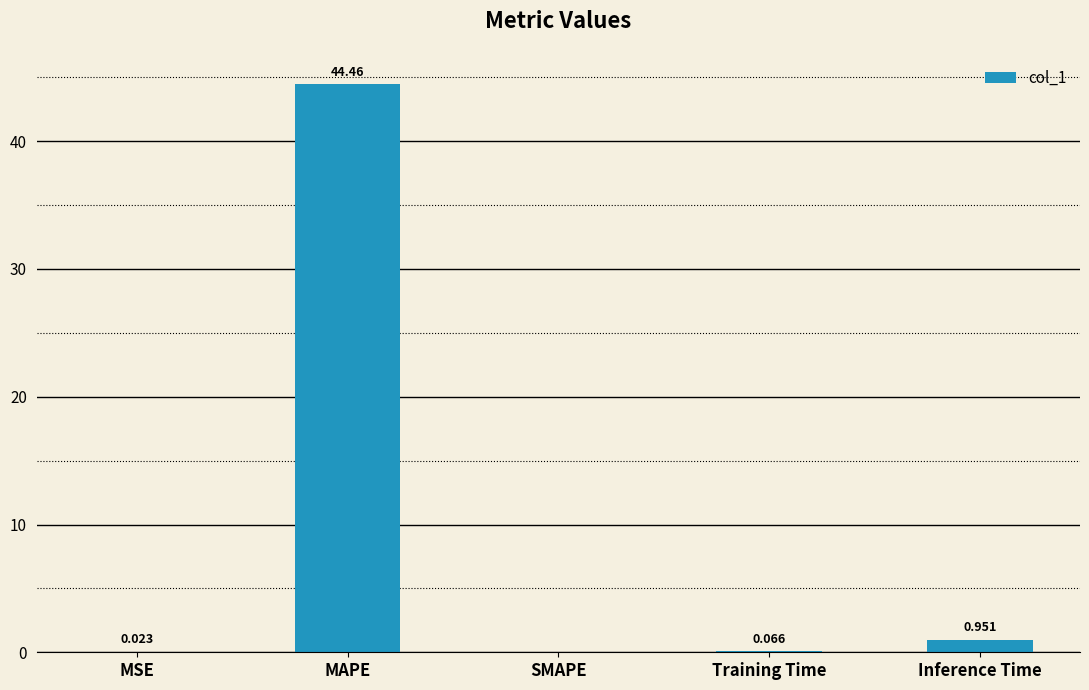

At which label is the value closest to 22?

Inference Time